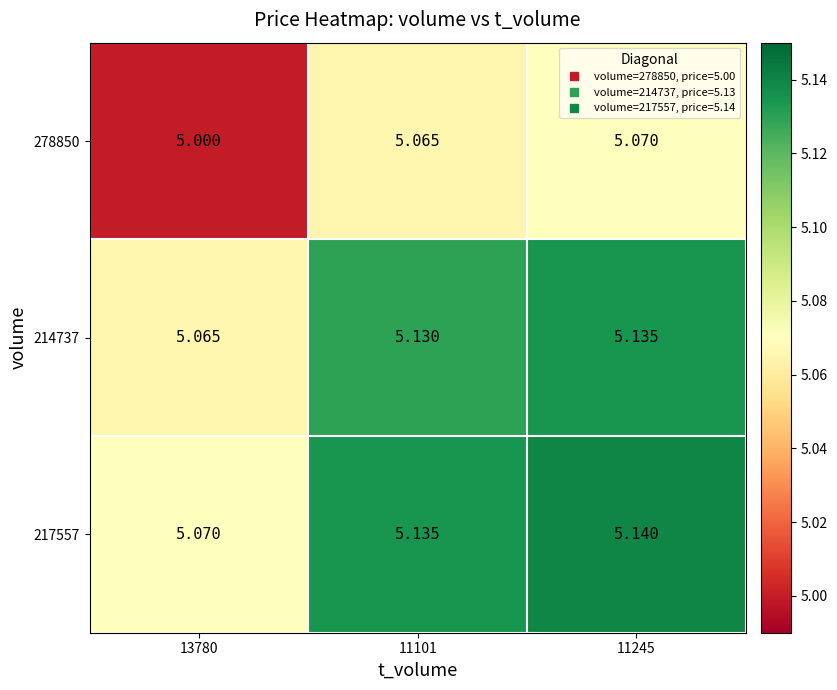

Is the value of 278850 at 13780 greater than the value of 217557 at 13780?

No